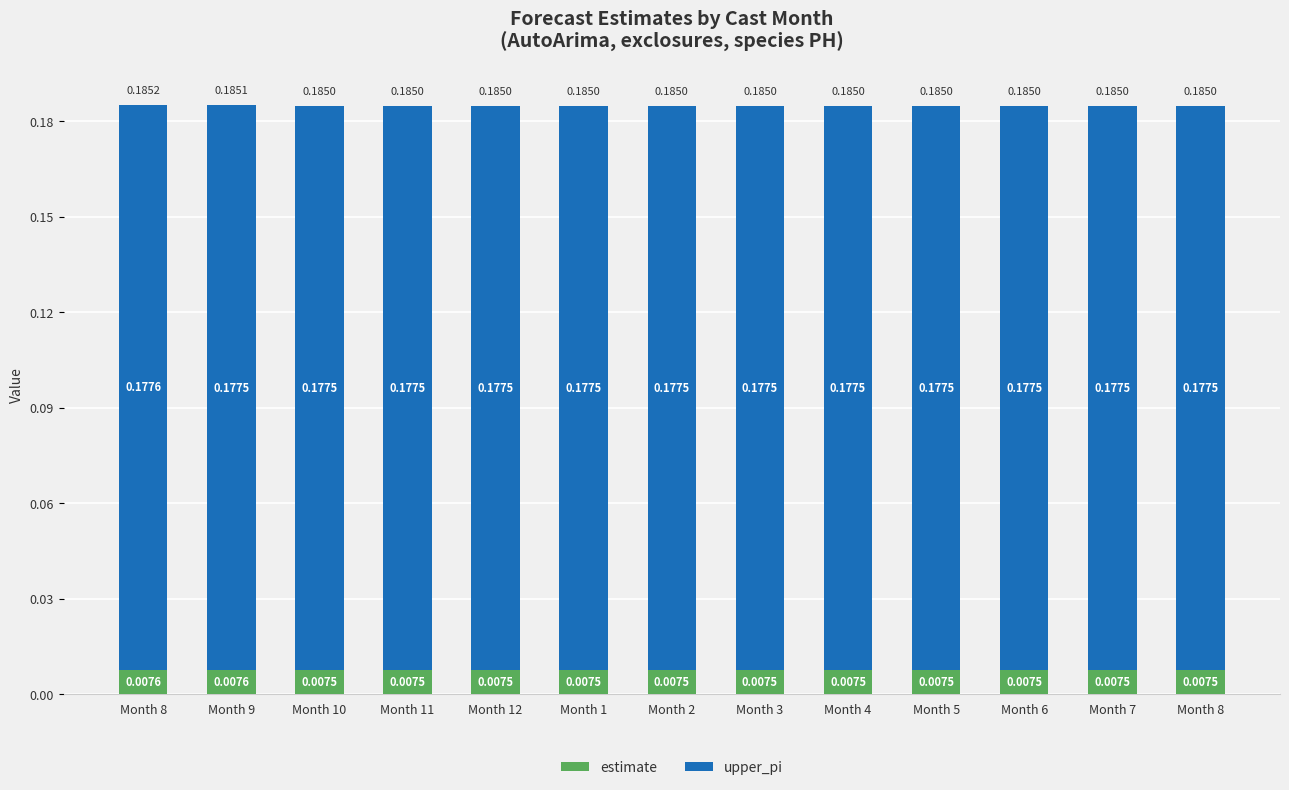

What are all the series names shown in the legend?

estimate, upper_pi